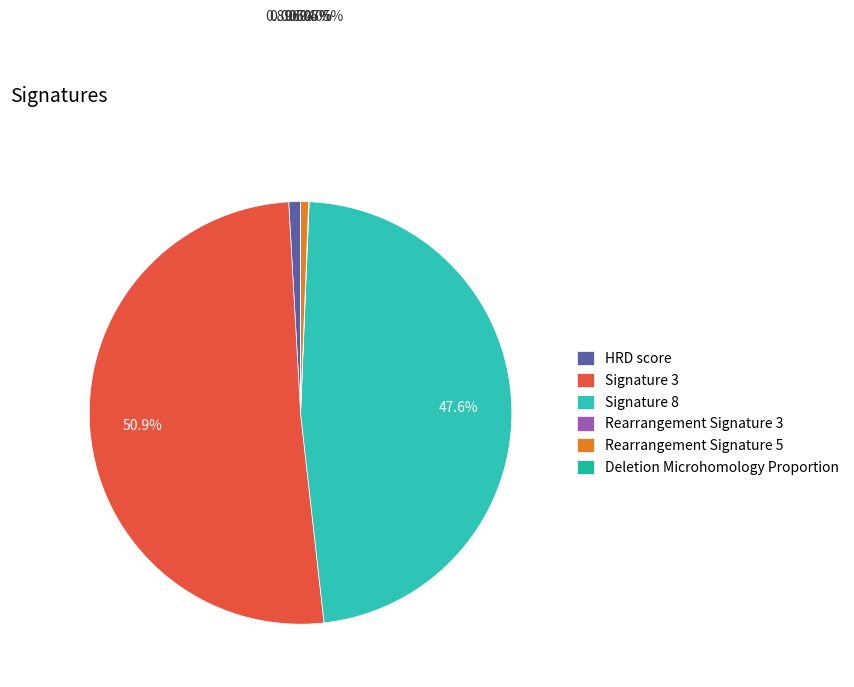

Approximately how many times larger is the value at HRD score compared to Rearrangement Signature 3?

22.1